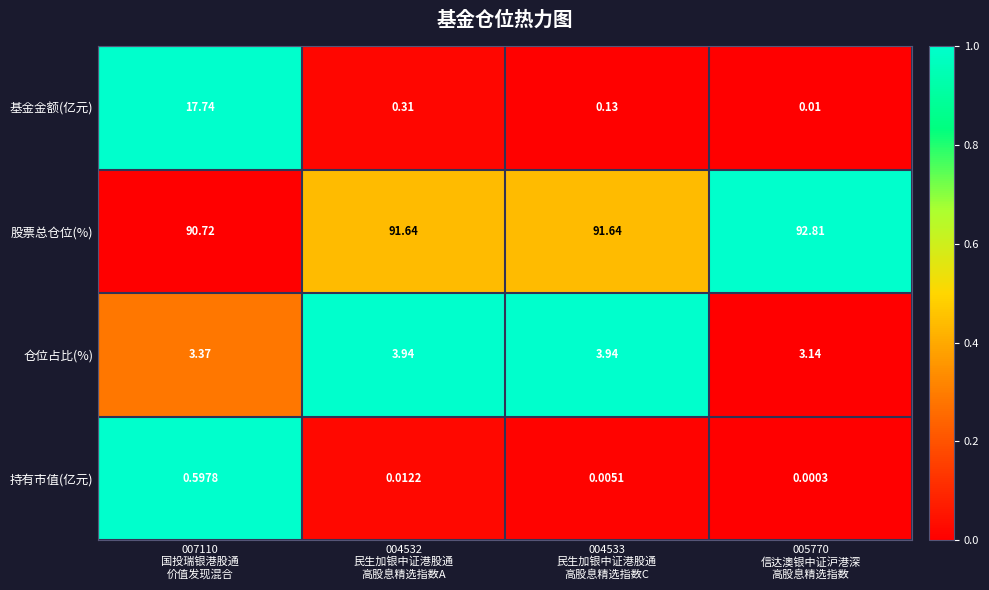

Which series has the widest spread of values?

基金金额(亿元)